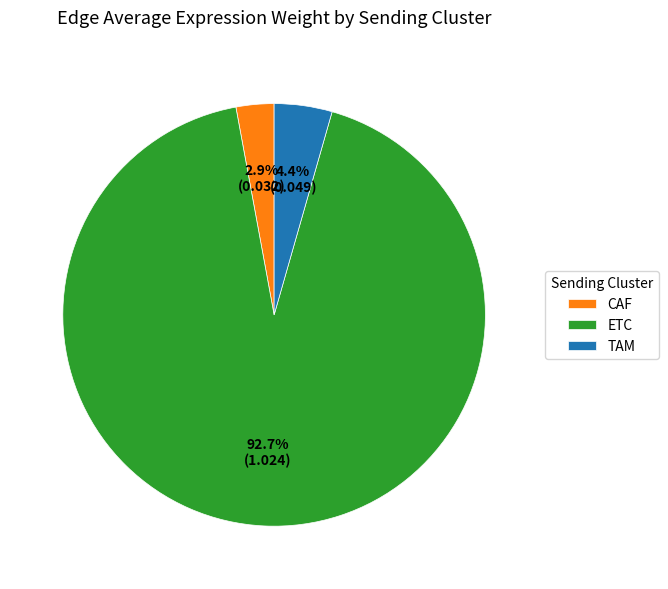

What portion of the pie excludes ETC?

7.3%